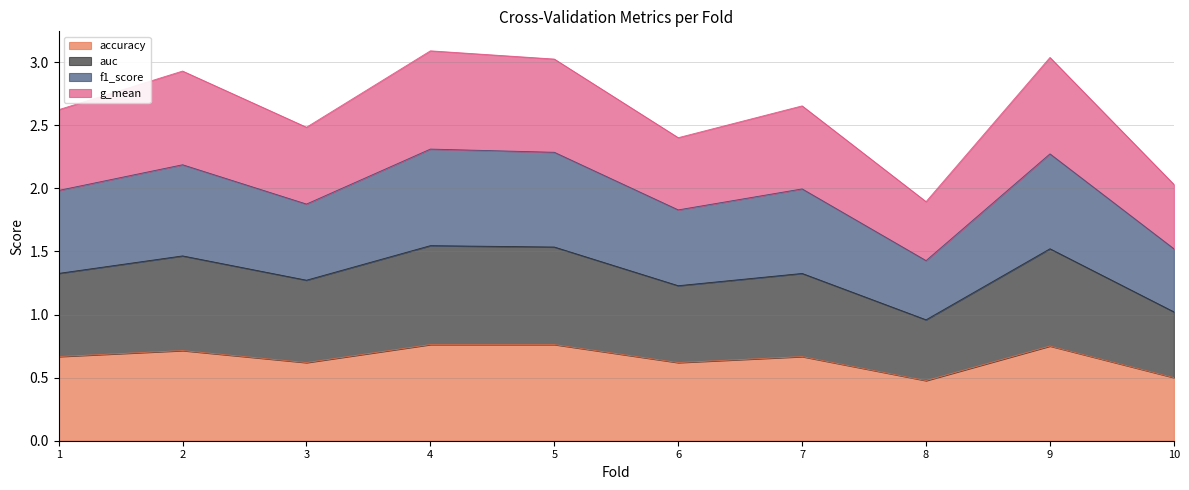

True or false: accuracy has a value of 0.2 at 7.

False